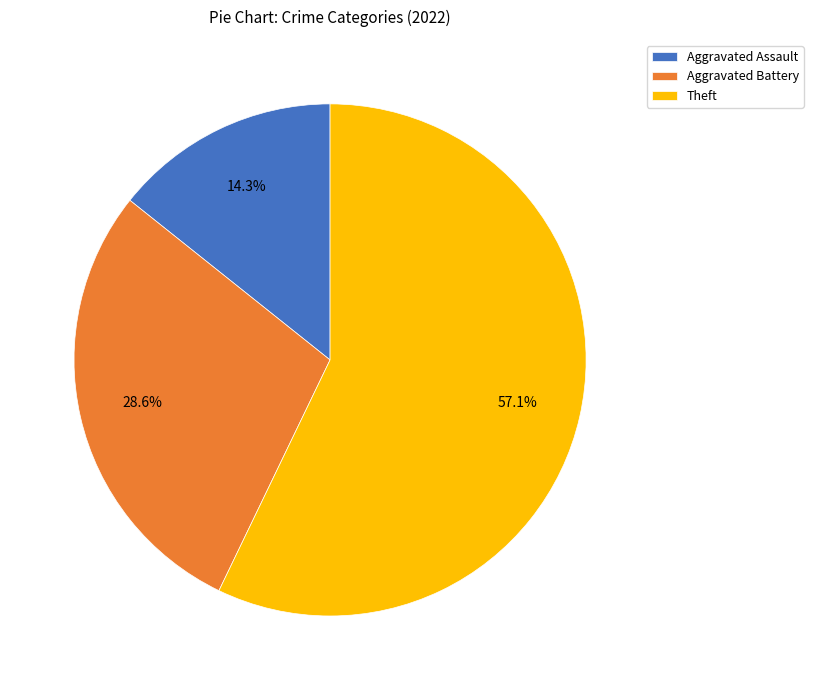

Does Theft represent more than half of the total?

Yes